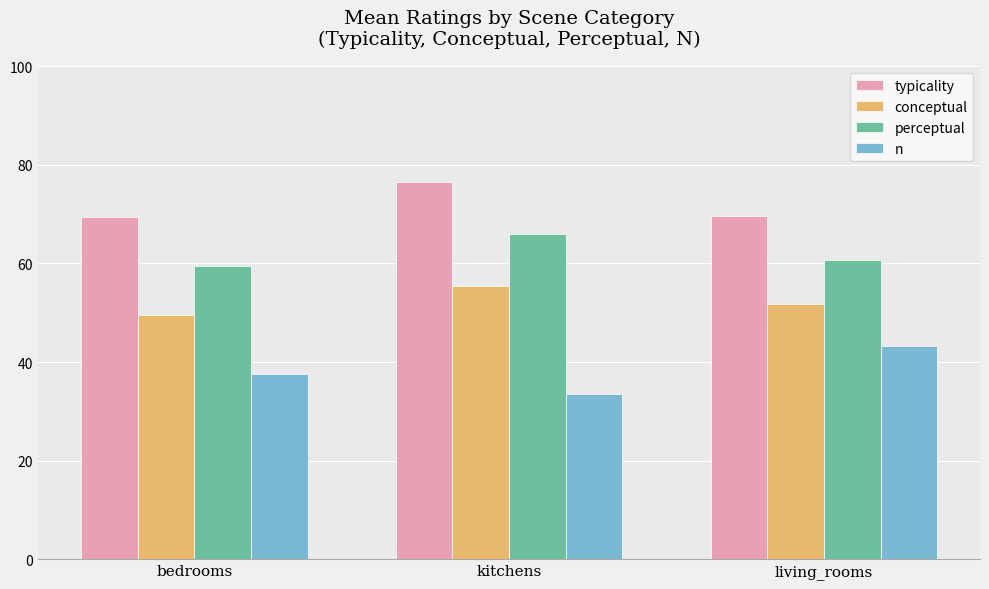

What is the sum of all typicality values?

215.4